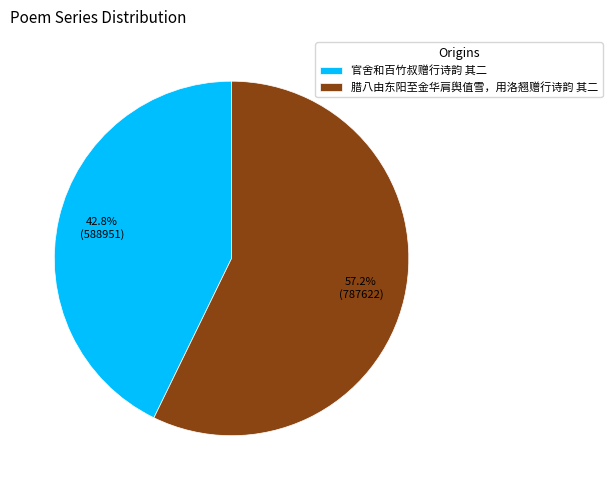

How much of the chart is everything except 官舍和百竹叔赠行诗韵 其二?

57.2%